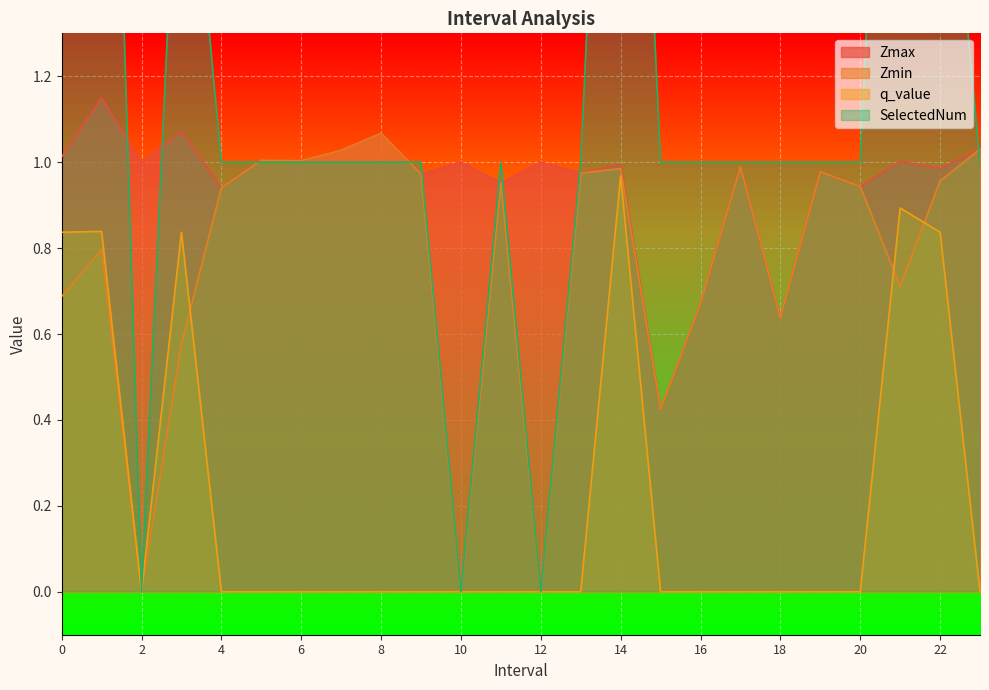

Reading left to right, what are all the values shown in this chart?

Zmax: 0=1.0	1=1.1	2=1.0	3=1.1	4=0.9	5=1.0	6=1.0	7=1.0	8=1.1	9=1.0	10=1.0	11=1.0	12=1.0	13=1.0	14=1.0	15=0.4	16=0.7	17=1.0	18=0.6	19=1.0	20=0.9	21=1.0	22=1.0	23=1.0
Zmin: 0=0.7	1=0.8	2=0.0	3=0.6	4=0.9	5=1.0	6=1.0	7=1.0	8=1.1	9=1.0	10=0.0	11=1.0	12=0.0	13=1.0	14=1.0	15=0.4	16=0.7	17=1.0	18=0.6	19=1.0	20=0.9	21=0.7	22=1.0	23=1.0
q_value: 0=0.8	1=0.8	2=0.0	3=0.8	4=0.0	5=0.0	6=0.0	7=0.0	8=0.0	9=0.0	10=0.0	11=0.0	12=0.0	13=0.0	14=1.0	15=0.0	16=0.0	17=0.0	18=0.0	19=0.0	20=0.0	21=0.9	22=0.8	23=0.0
SelectedNum: 0=2.0	1=3.0	2=0.0	3=2.0	4=1.0	5=1.0	6=1.0	7=1.0	8=1.0	9=1.0	10=0.0	11=1.0	12=0.0	13=1.0	14=3.0	15=1.0	16=1.0	17=1.0	18=1.0	19=1.0	20=1.0	21=3.0	22=2.0	23=1.0